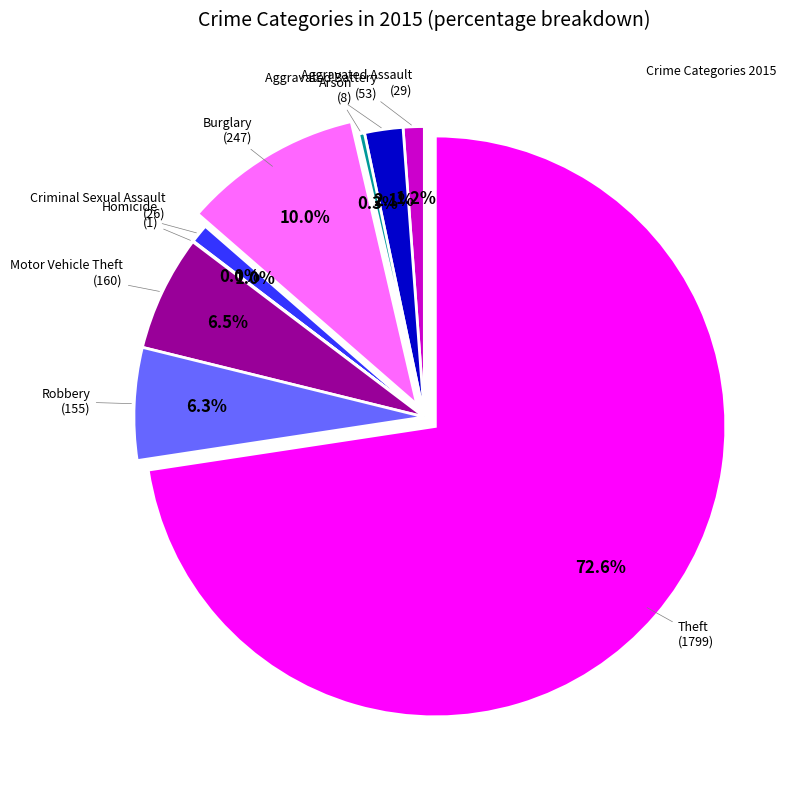

Does any single category account for the majority?

Yes